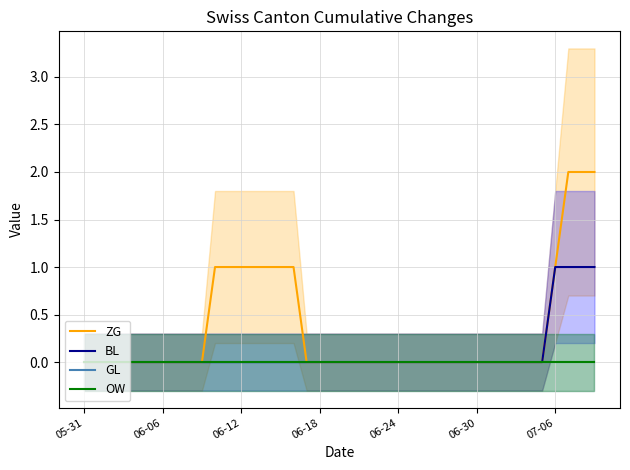

Where is ZG nearest to the value 1?

10